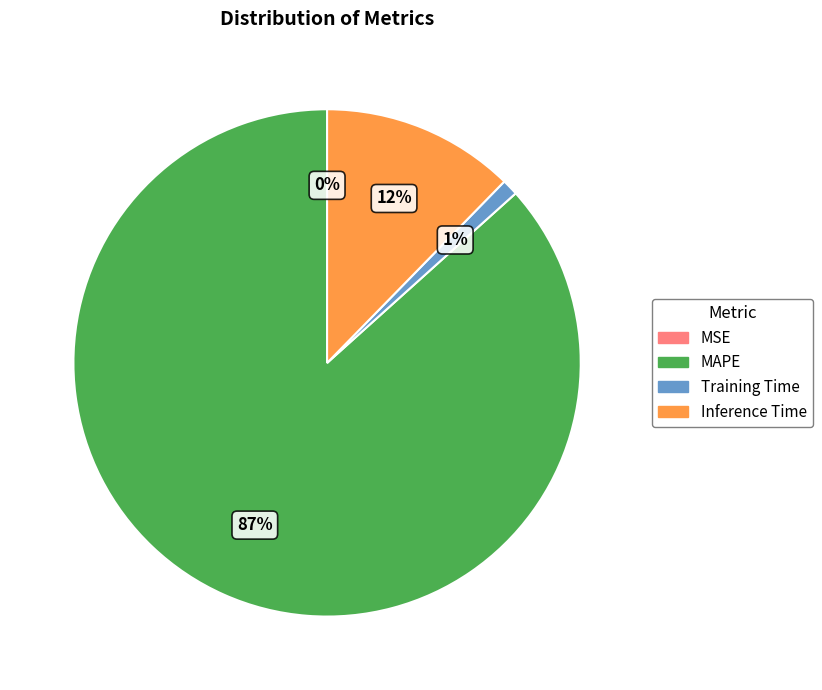

Is it true that Inference Time is 1% of the pie?

False